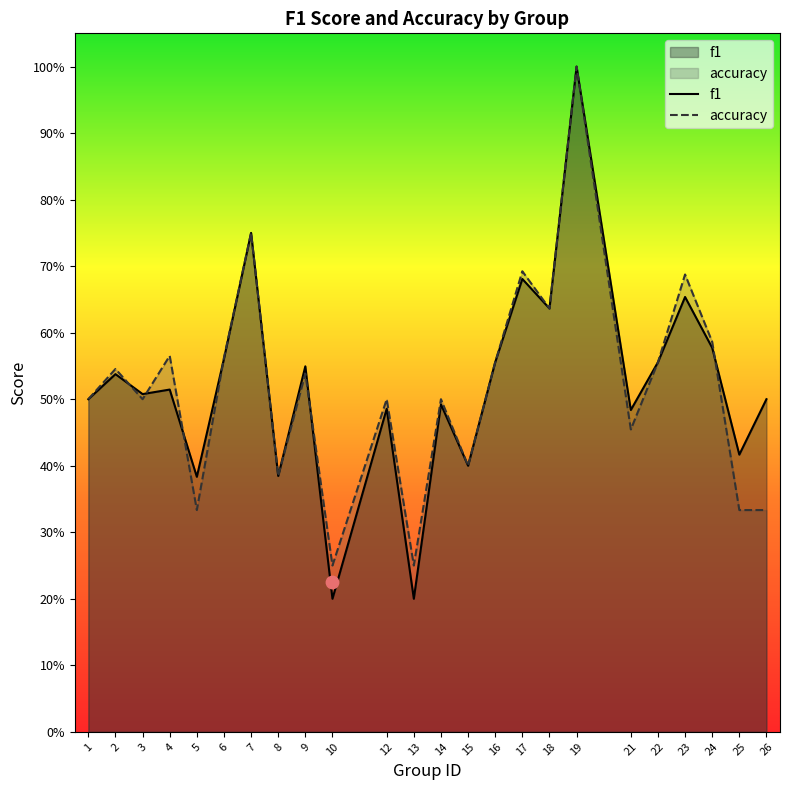

At how many categories does at least one series exceed 0?

24